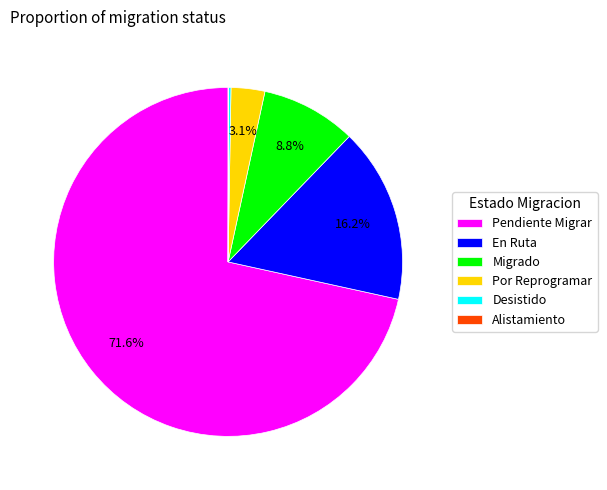

Which slice is the largest?

Pendiente Migrar